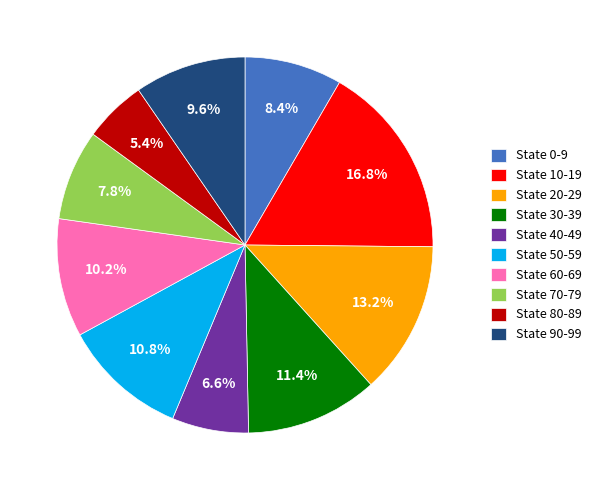

Is there a majority slice in this chart?

No